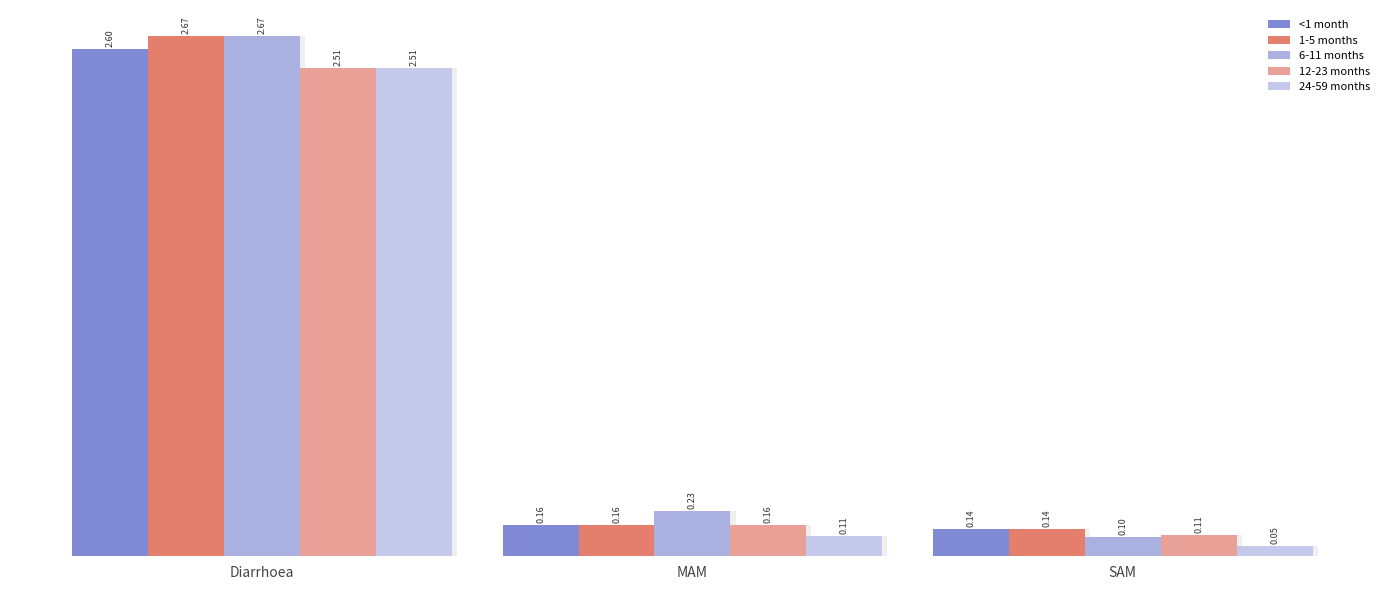

Reading left to right, transcribe all the data shown in this chart.

<1 month: Diarrhoea=2.6	MAM=0.2	SAM=0.1
1-5 months: Diarrhoea=2.7	MAM=0.2	SAM=0.1
6-11 months: Diarrhoea=2.7	MAM=0.2	SAM=0.1
12-23 months: Diarrhoea=2.5	MAM=0.2	SAM=0.1
24-59 months: Diarrhoea=2.5	MAM=0.1	SAM=0.1